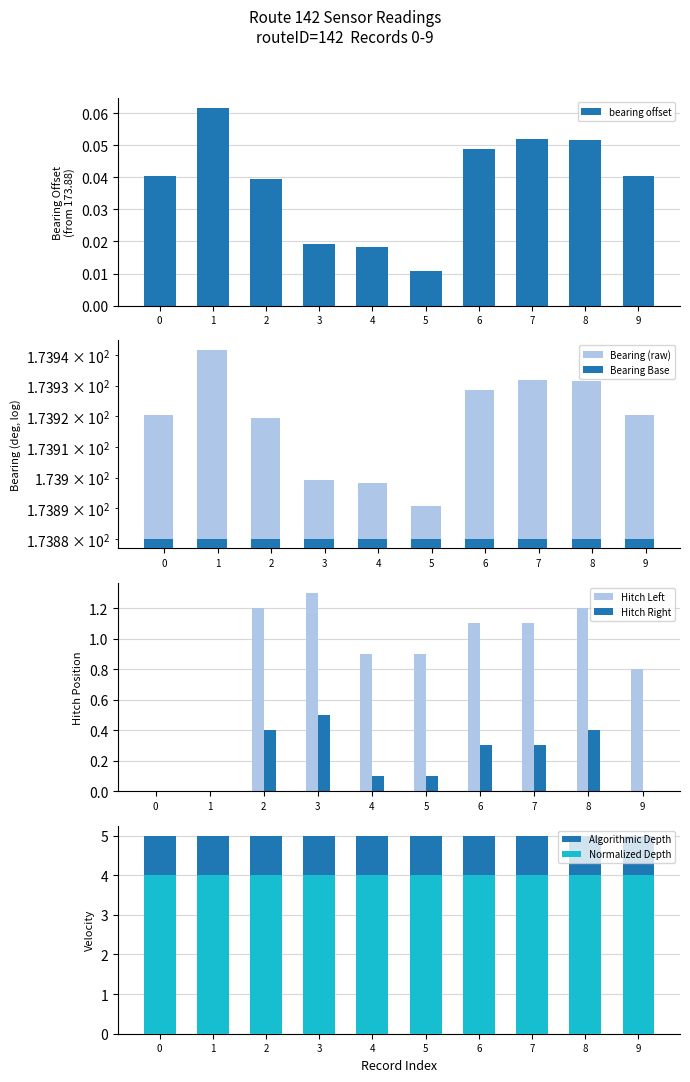

Which series has the widest spread of values?

hitch_left